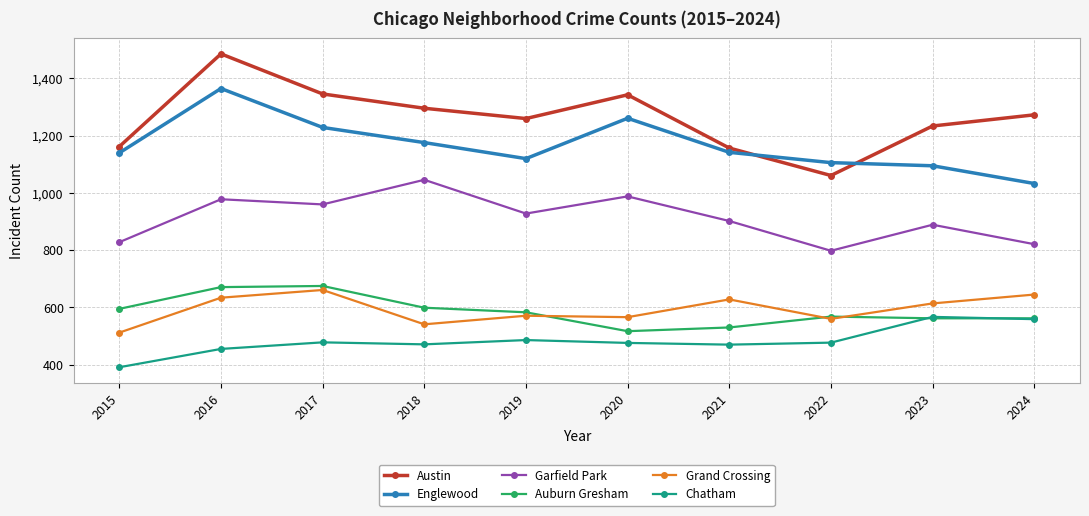

How many distinct data groups are displayed?

6